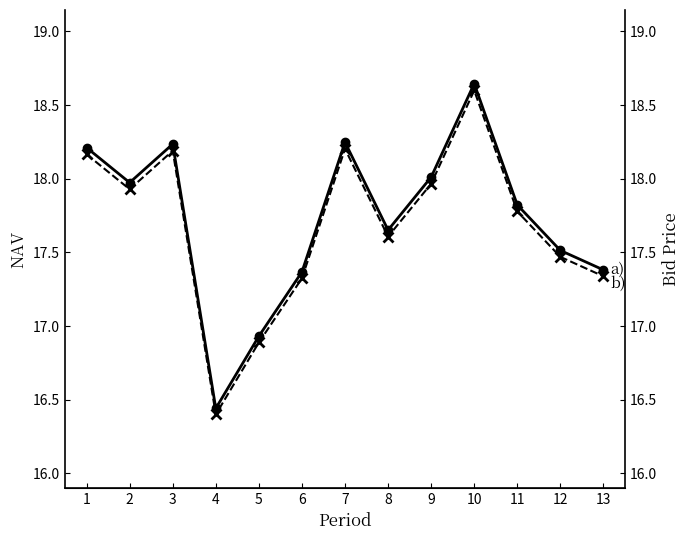

At which label does Bid Price reach its minimum?

4